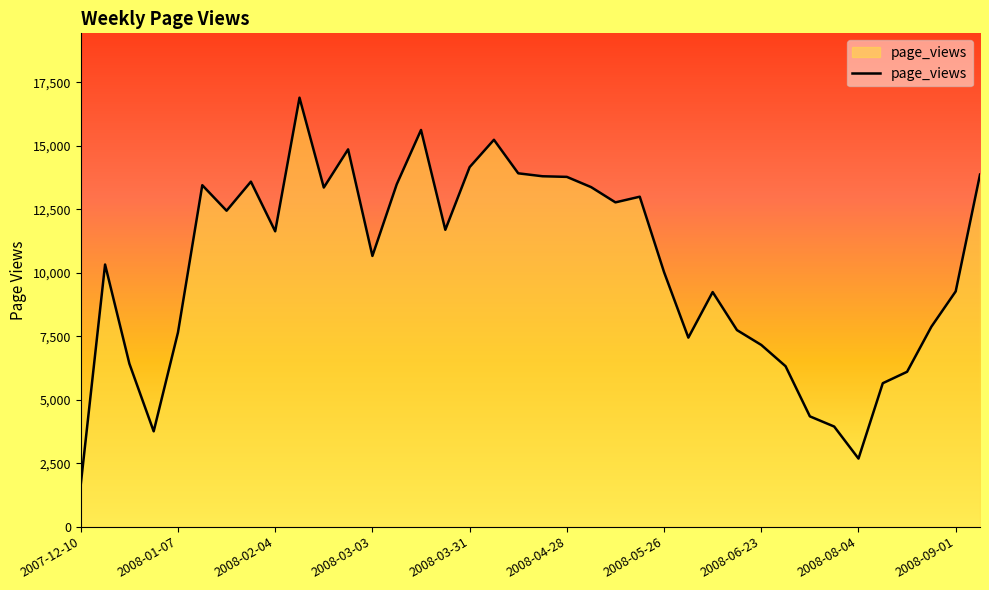

What is the greatest value displayed?

16889